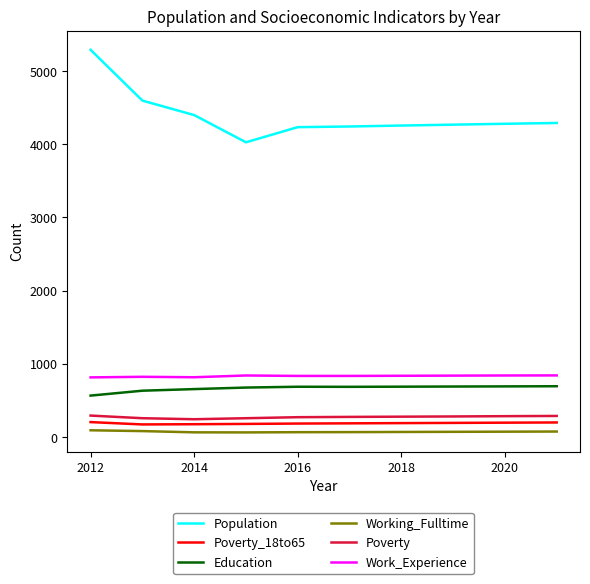

What is the difference between the maximum and minimum values in the Poverty series?

50